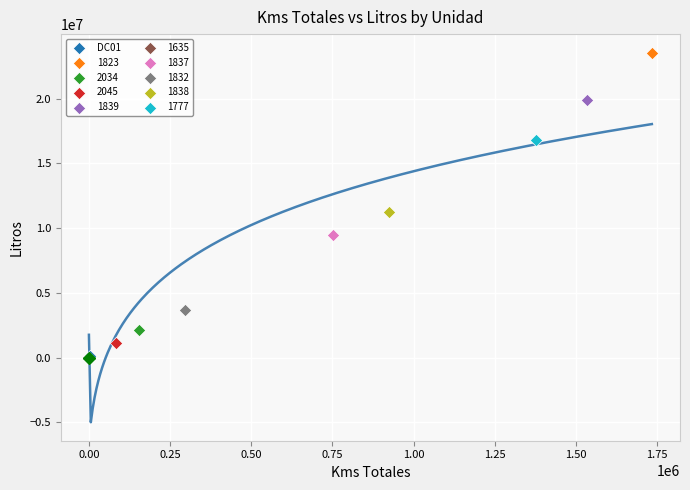

What are all the series names shown in the legend?

DC01, 1823, 2034, 2045, 1839, 1635, 1837, 1832, 1838, 1777